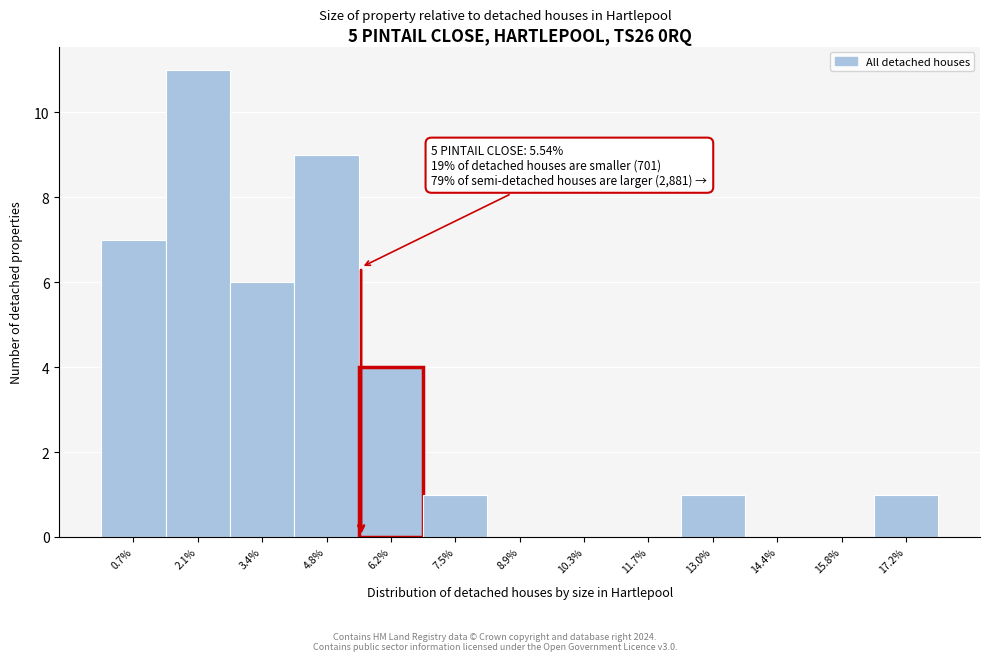

Over which range of the x-axis is the bar tallest?

1.4 to 2.8